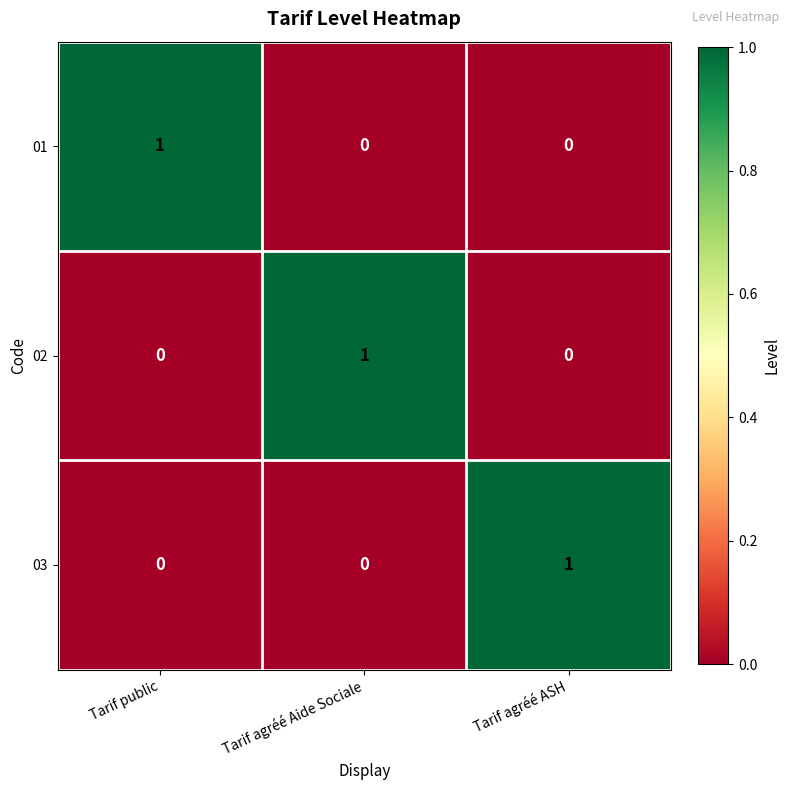

Reading left to right, extract all data points from this chart.

01: 1	0	0
02: 0	1	0
03: 0	0	1